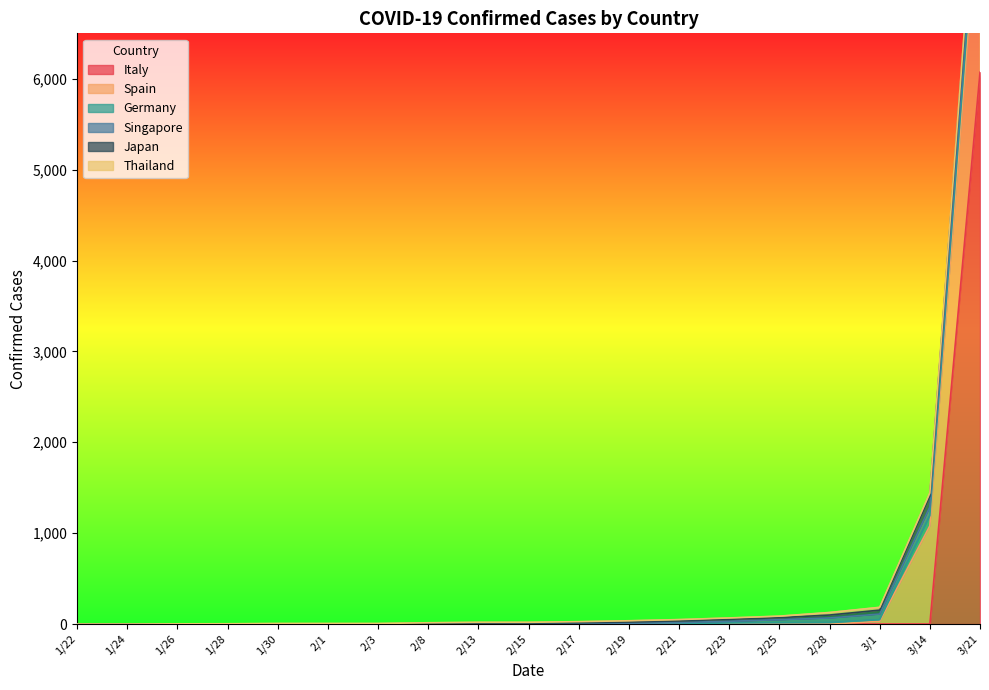

Reading left to right, transcribe all the data shown in this chart.

Italy: 0	0	0	0	0	0	0	0	0	0	0	0	0	0	0	0	0	0	6072
Spain: 0	0	0	0	0	0	0	0	0	0	0	0	0	0	0	0	30	1081	2125
Germany: 0	0	0	0	0	0	0	0	0	0	0	0	1	12	14	16	18	113	233
Singapore: 0	0	0	0	0	0	0	0	0	0	2	9	15	18	34	51	62	96	140
Japan: 0	0	0	1	1	1	1	4	9	9	12	13	18	22	22	32	43	118	232
Thailand: 0	0	2	2	5	5	5	10	10	10	12	14	15	15	17	28	31	34	42